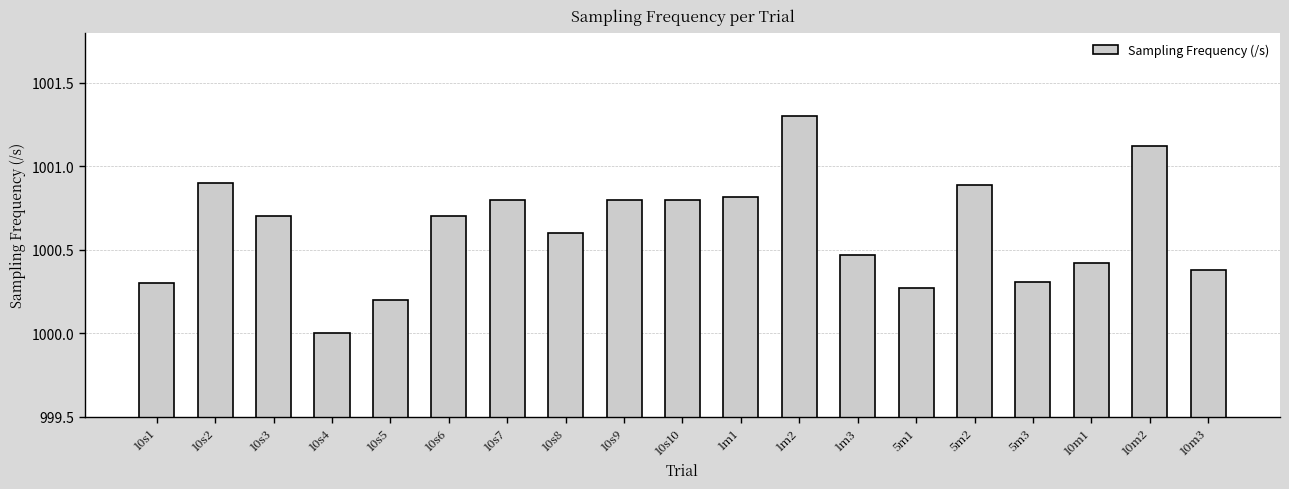

What is the difference between the values at 5m1 and 1m3?

0.2